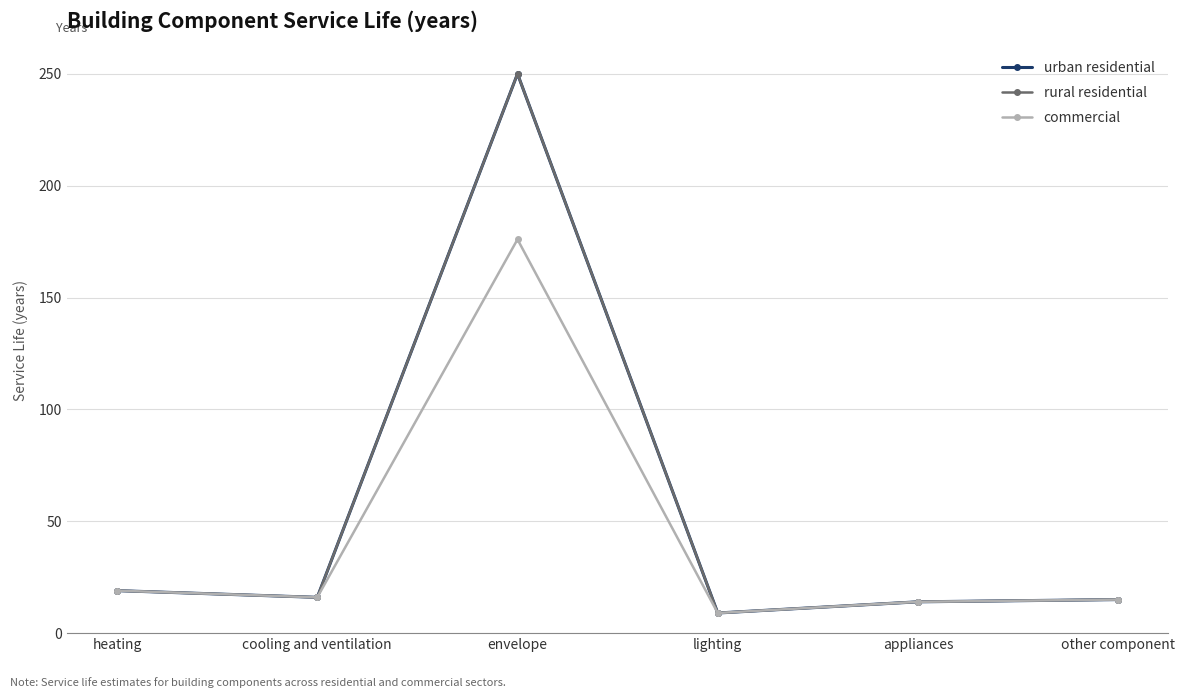

What is the label of the 5th point from the right?

cooling and ventilation